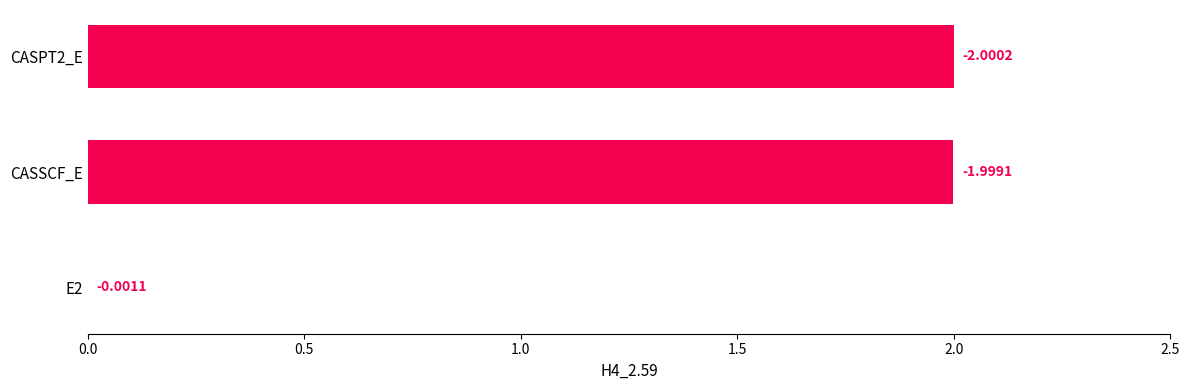

What is the difference between the maximum and minimum values?

2.0